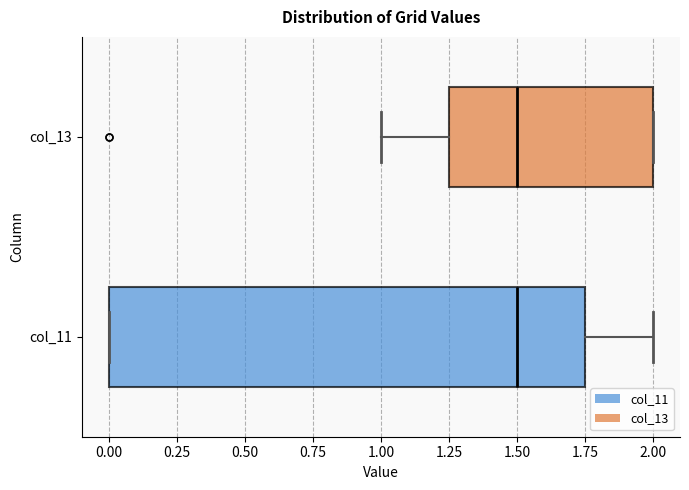

Reading bottom to top, read every box against the x-axis: the position of its median line, the range the box covers, and the ends of its whiskers. The values are not printed on the chart, so give them approximately, as read against the axis.

col_11: median 1.50, box 0.00 to 1.75, whiskers 0.00 to 2.00
col_13: median 1.50, box 1.25 to 2.00, whiskers 1.00 to 2.00